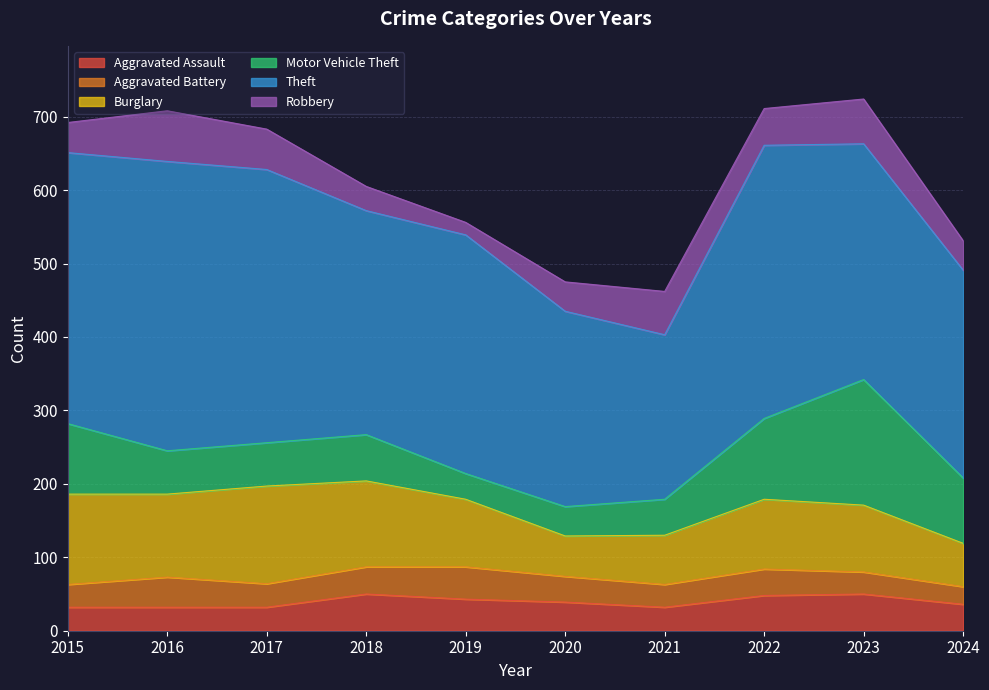

What is the sum of all Motor Vehicle Theft values?

771